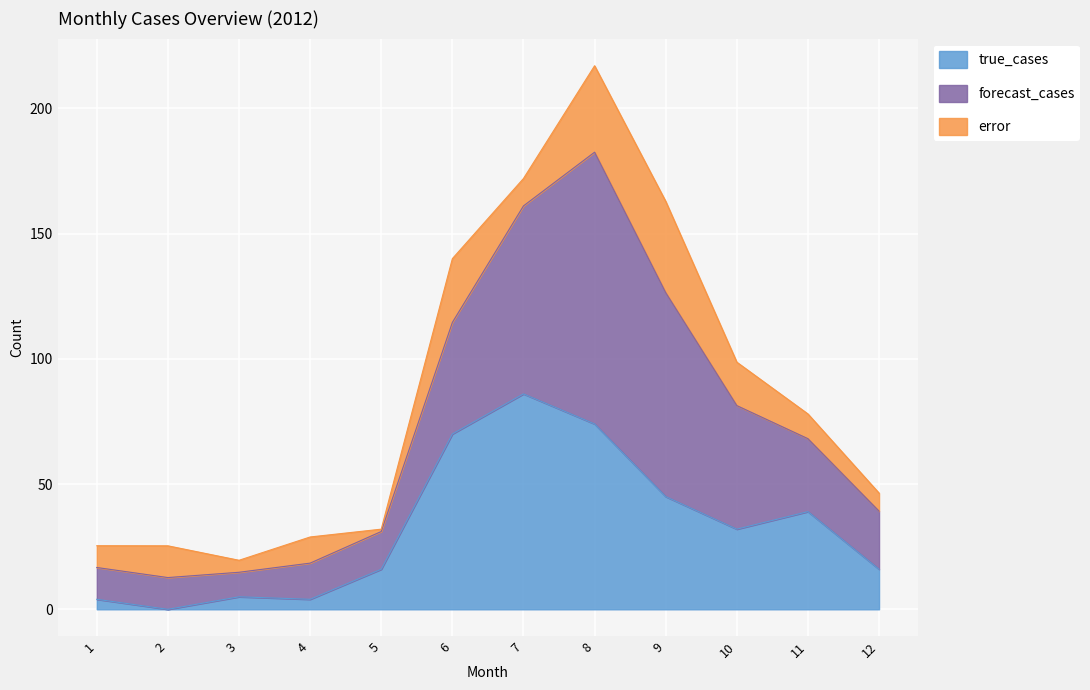

Which series has the largest total across all categories?

forecast_cases